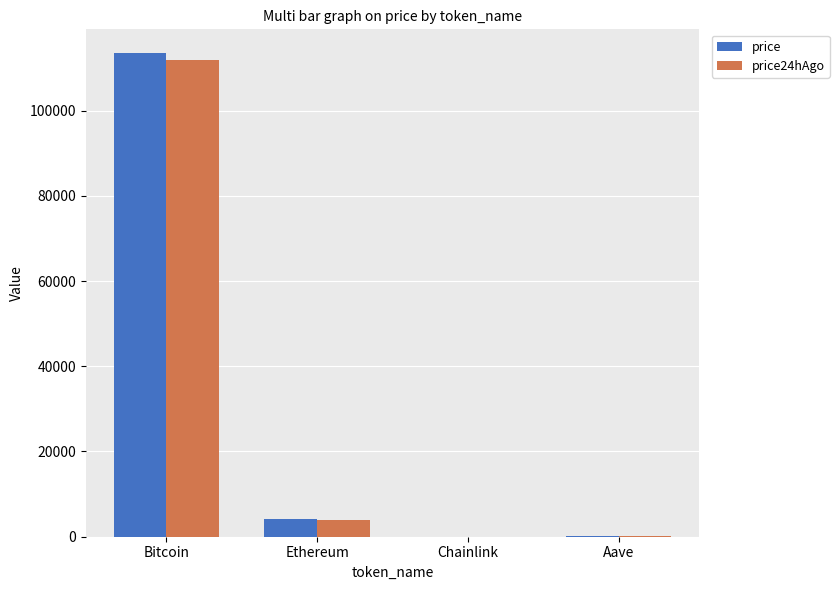

What is the approximate value of price at Ethereum?

4070.8